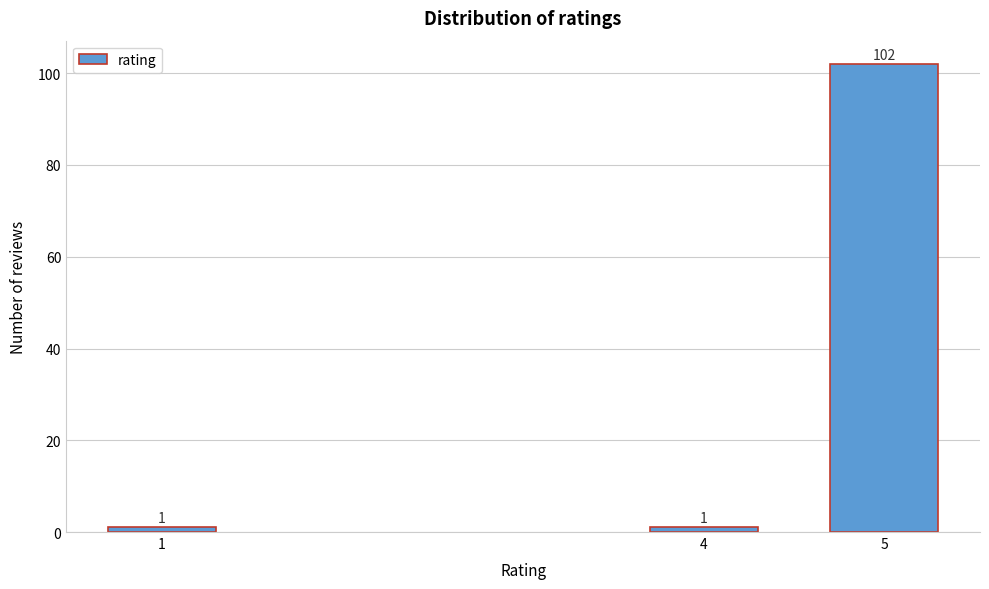

Reading left to right, what are all the values shown in this chart?

1=1	4=1	5=102